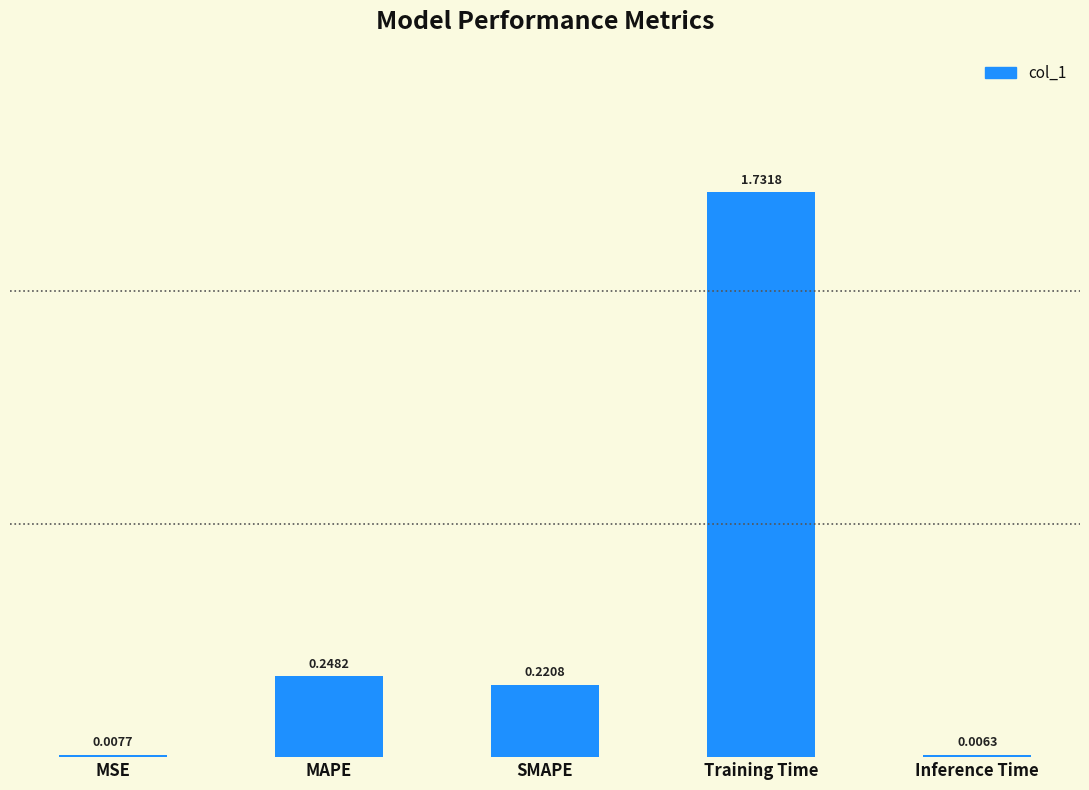

At which category does the chart reach its peak across all series?

Training Time